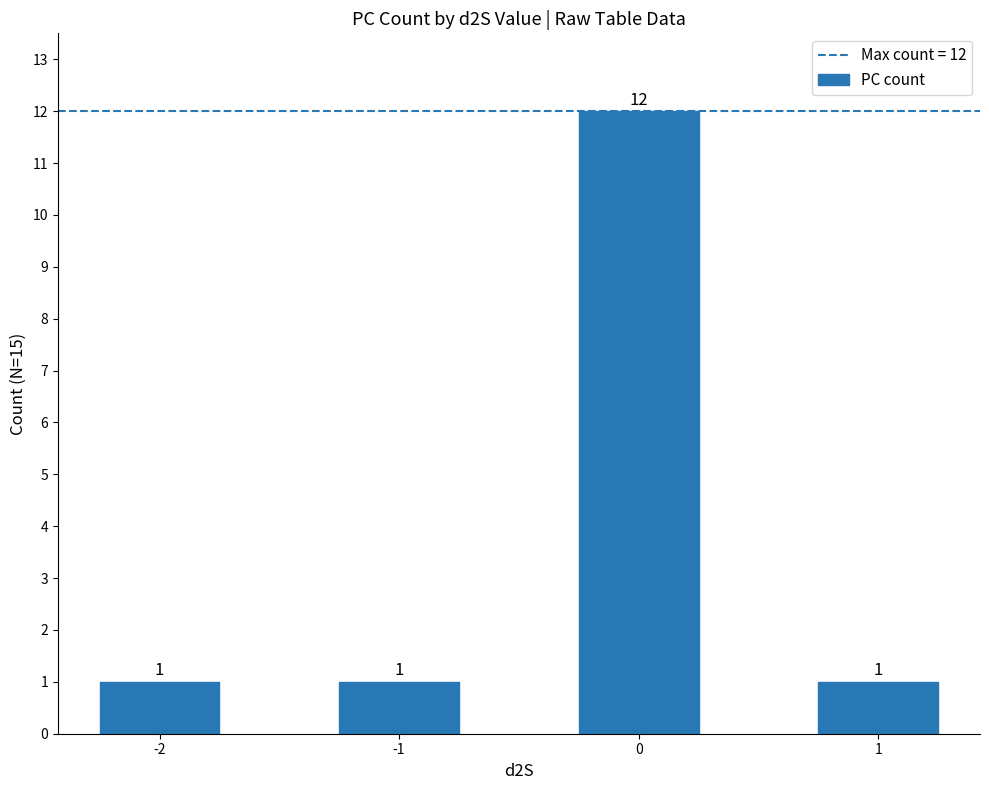

Reading left to right, list all the values displayed in this chart.

1	1	12	1